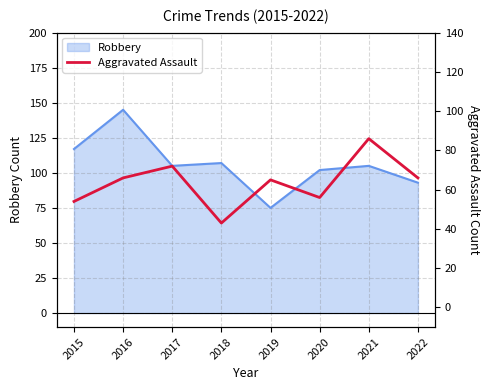

The value of Robbery at 2017 is 105. True or false?

True